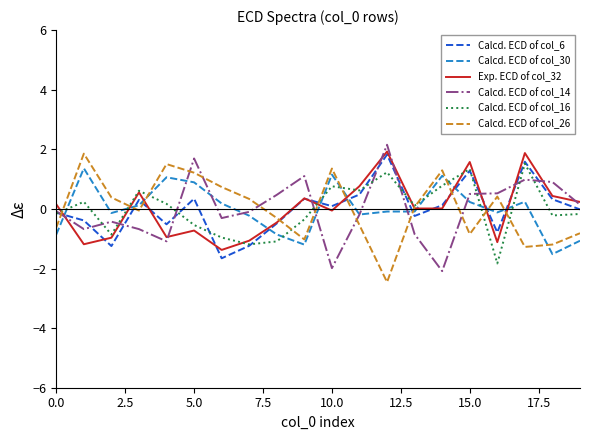

Count the number of categories in the chart.

20